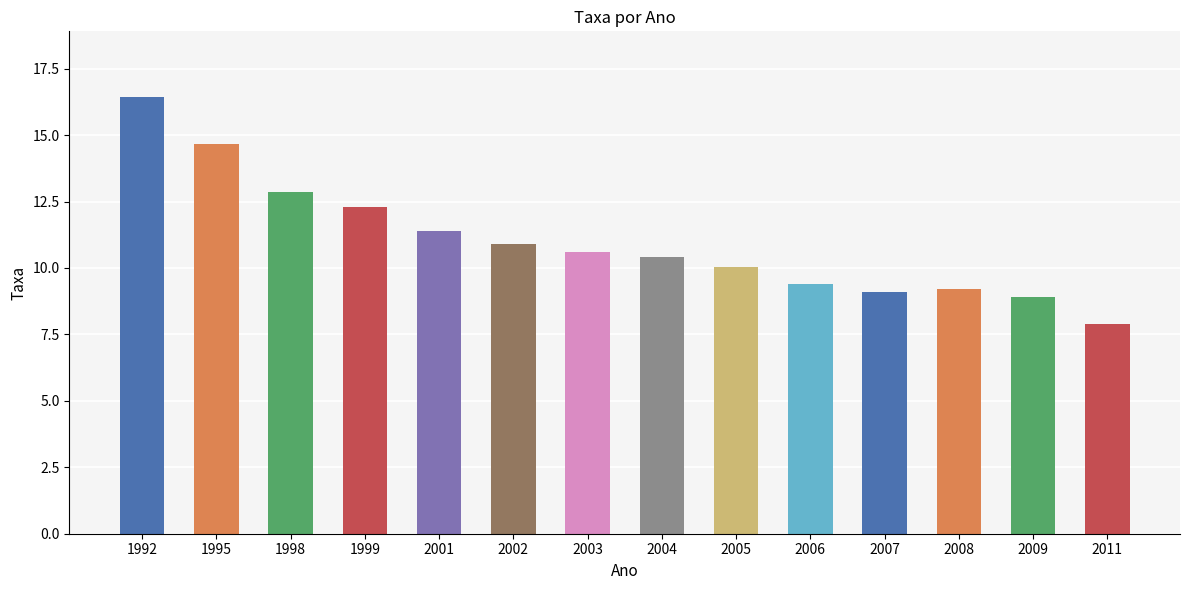

At which label does the data first exceed 10?

1992